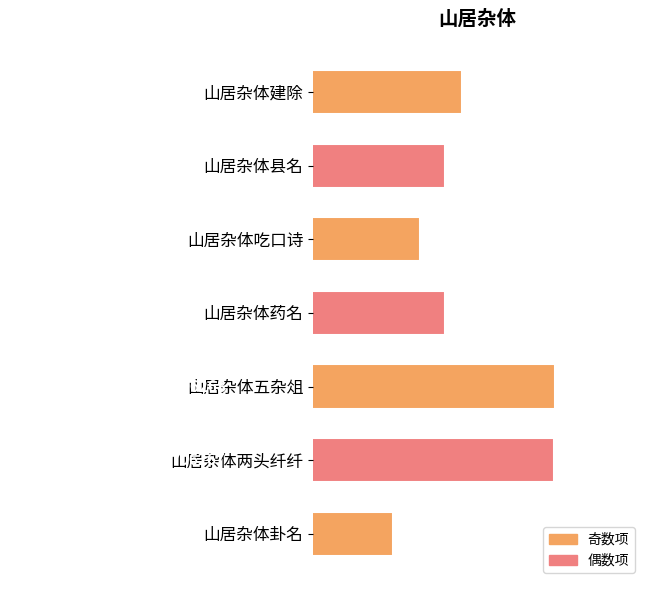

What is the change in value from 山居杂体药名 to 山居杂体两头纤纤?

+167